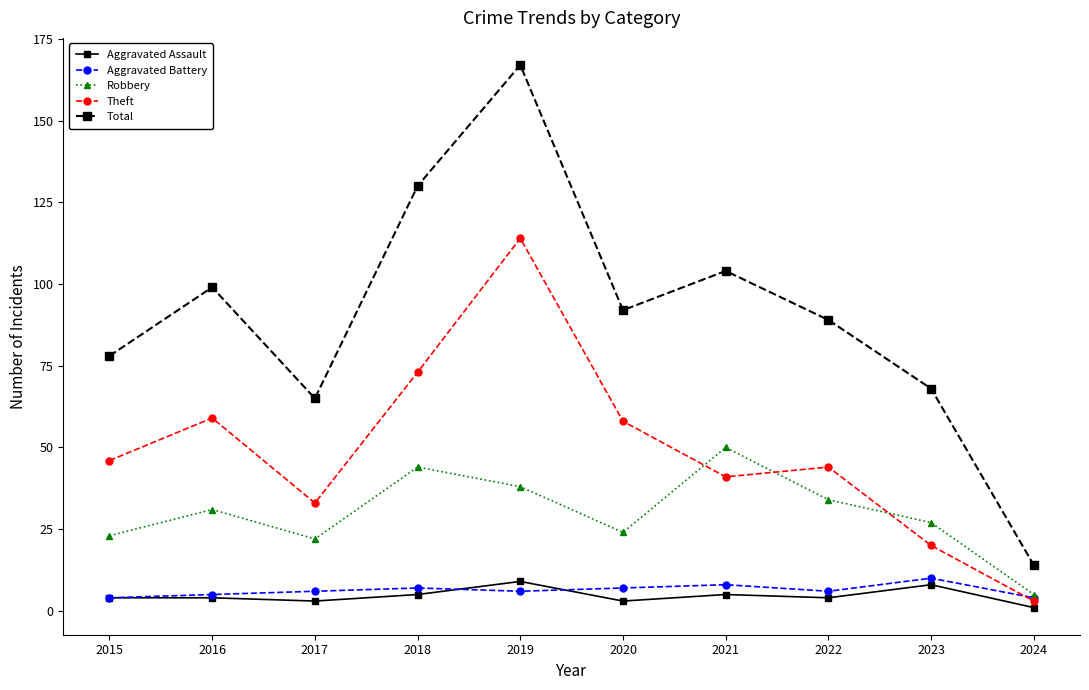

True or false: Total has more than 0 points higher than both neighbors.

True